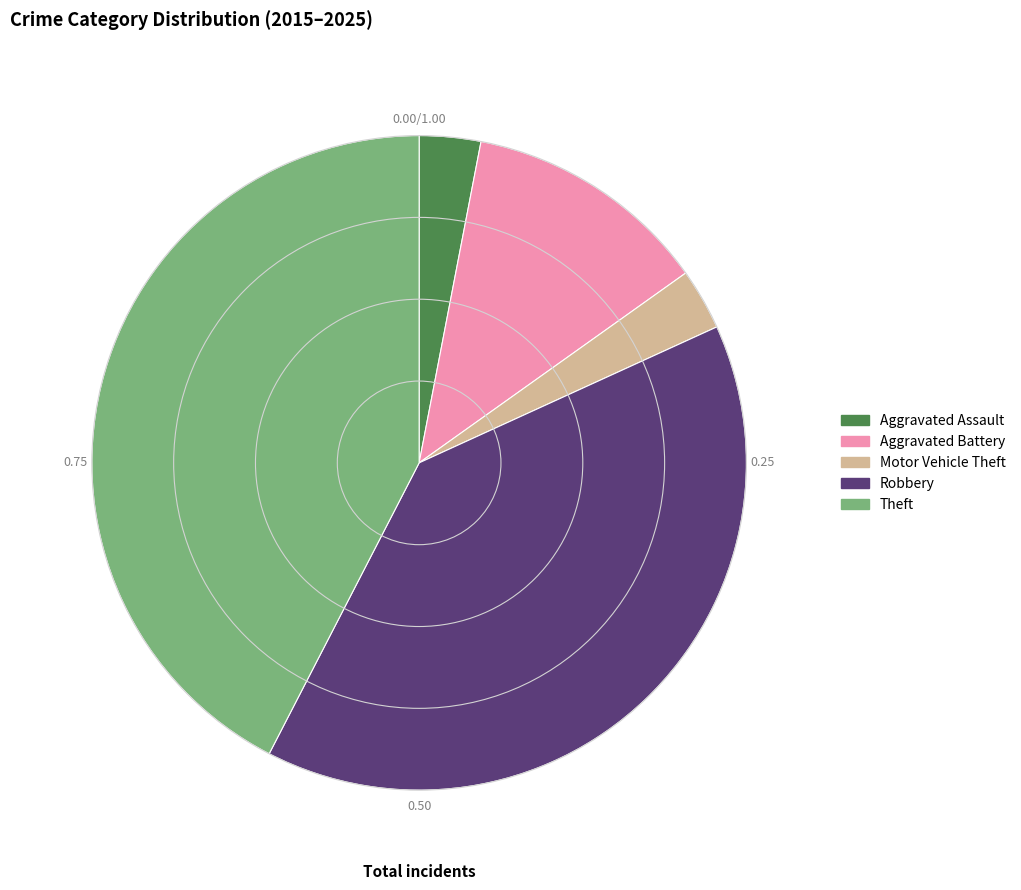

Which has a higher value, Aggravated Battery or Motor Vehicle Theft?

Aggravated Battery